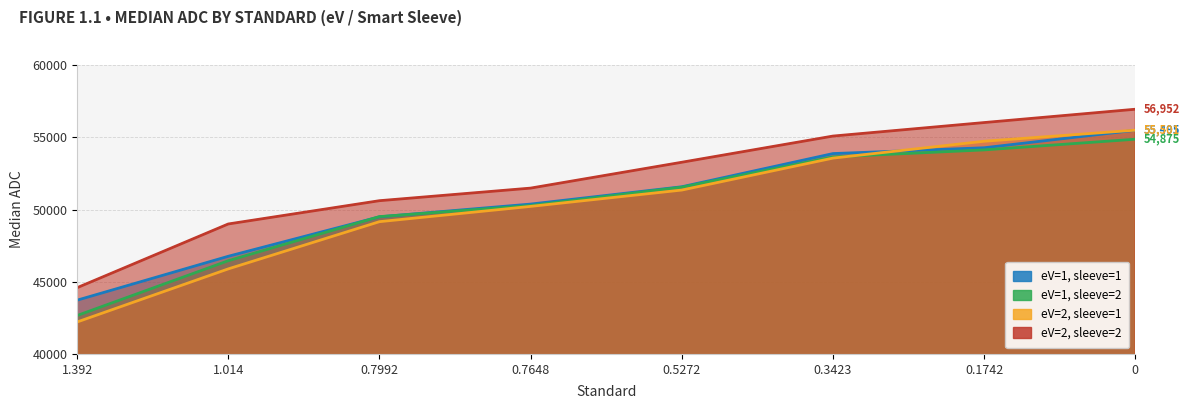

Which has a higher value, 0.7648 or 1.014?

0.7648